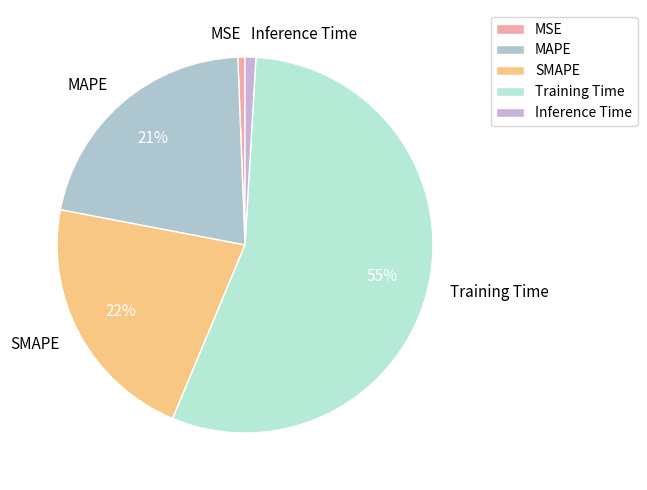

True or false: MAPE accounts for 36% of the total.

False